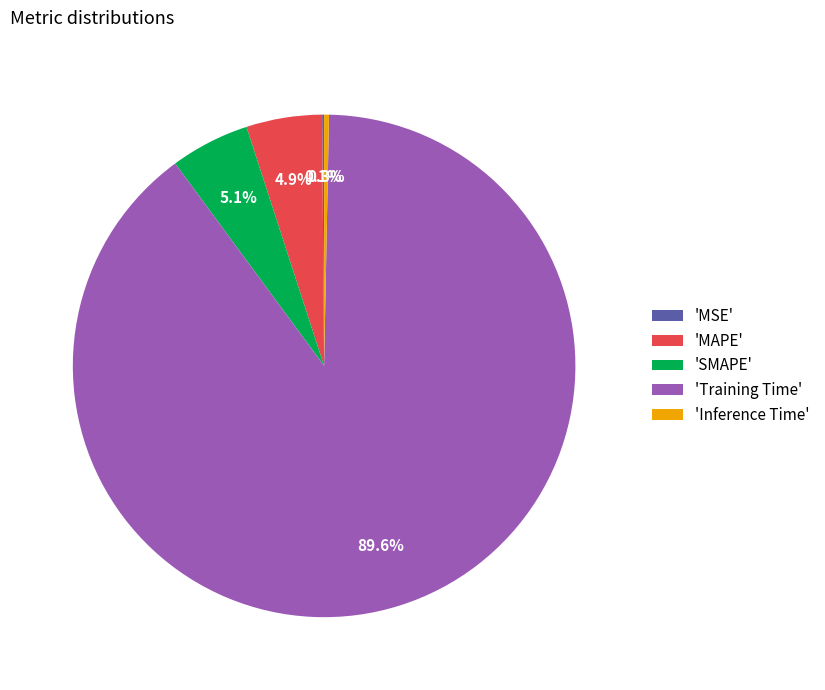

Which has a higher value, 'MAPE' or 'Training Time'?

'Training Time'